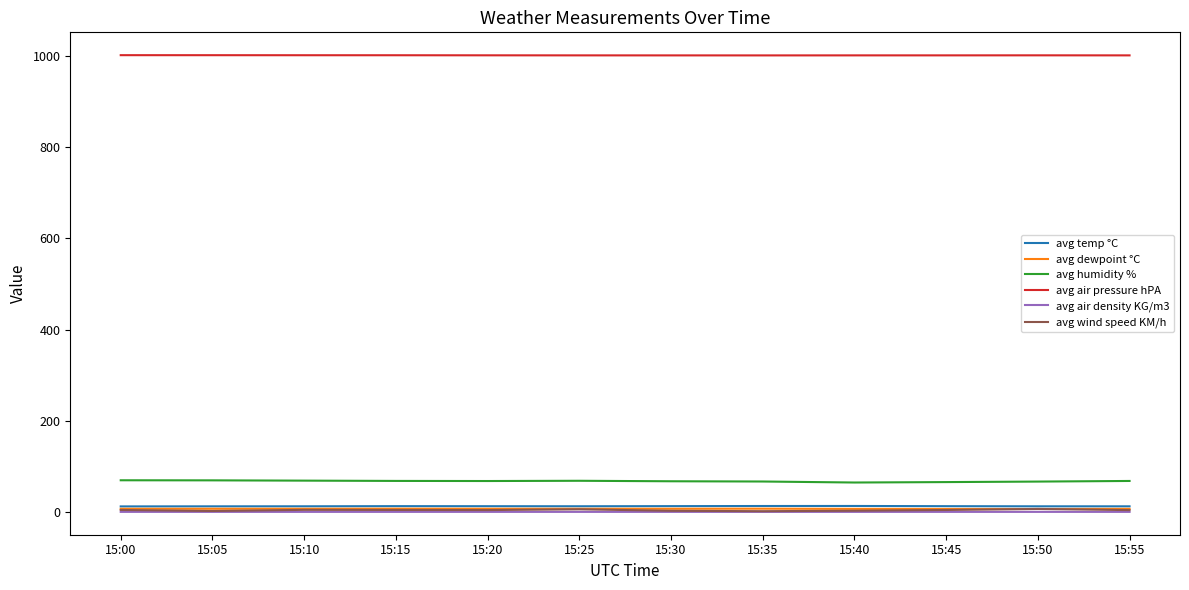

The avg humidity % series shows 67.6 at 15:50. True or false?

True